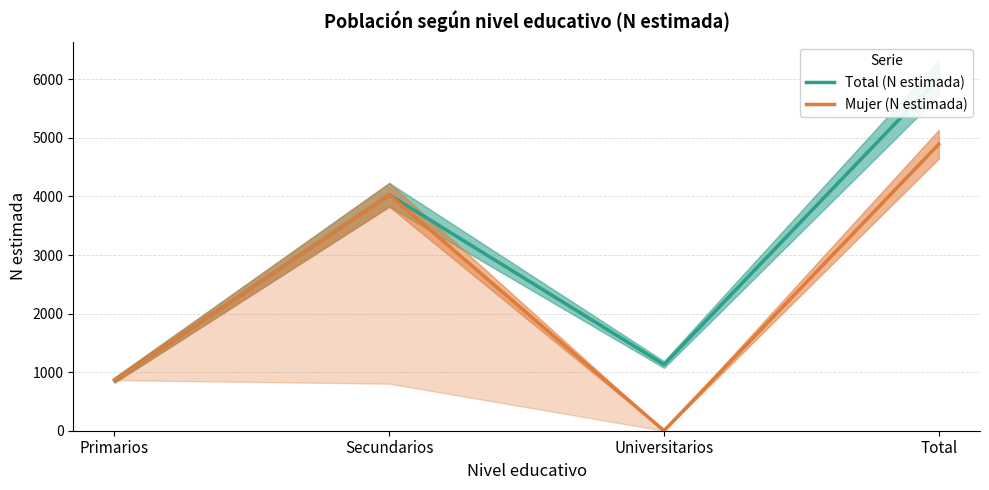

How many interior local peaks does the Mujer (N estimada) series have?

1